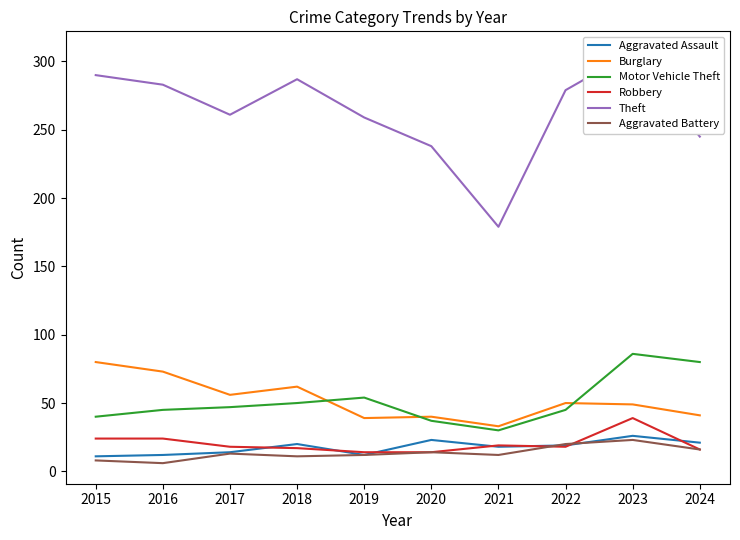

Is it true that Aggravated Battery equals 19 at 2020?

False